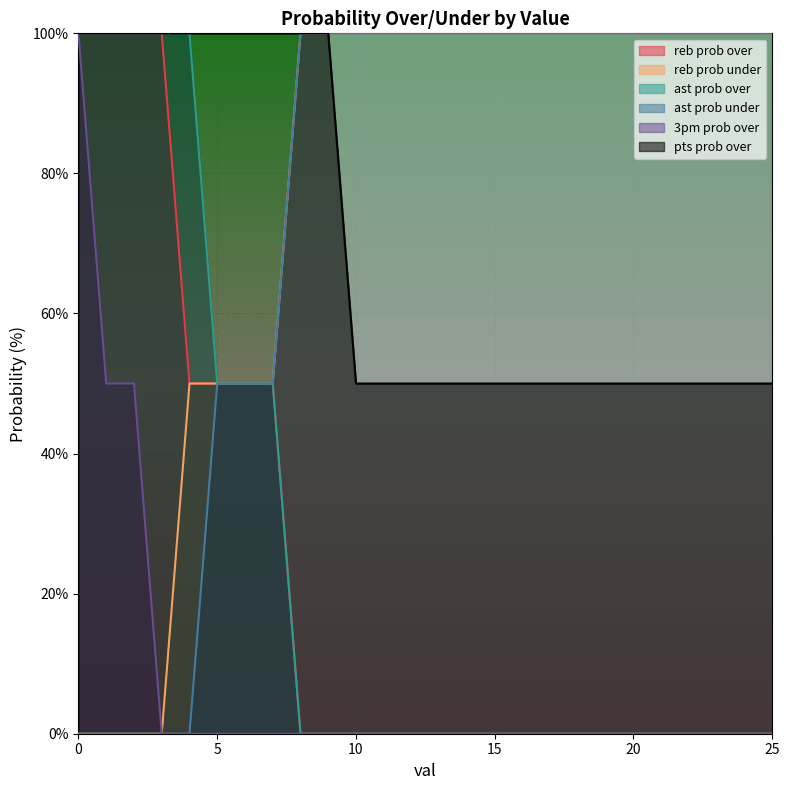

List the labels in order of reb prob over value, largest first.

0, 1, 2, 3, 4, 5, 6, 7, 8, 9, 10, 11, 12, 13, 14, 15, 16, 17, 18, 19, 20, 21, 22, 23, 24, 25